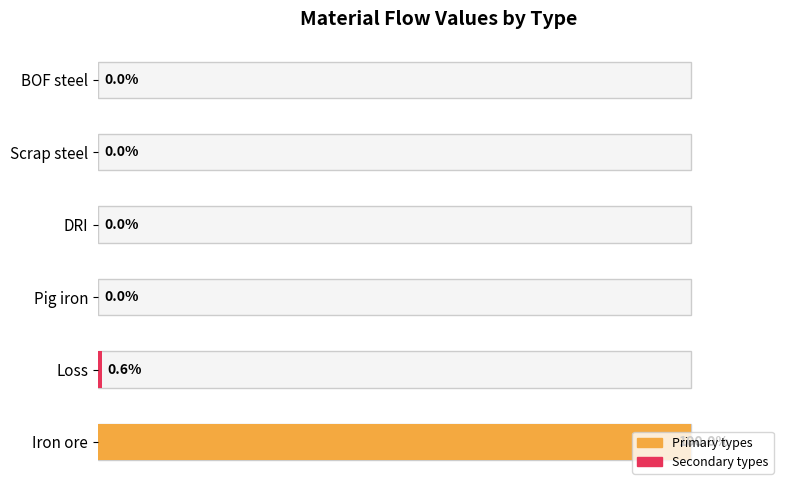

Which category has the highest value across all series?

Iron ore